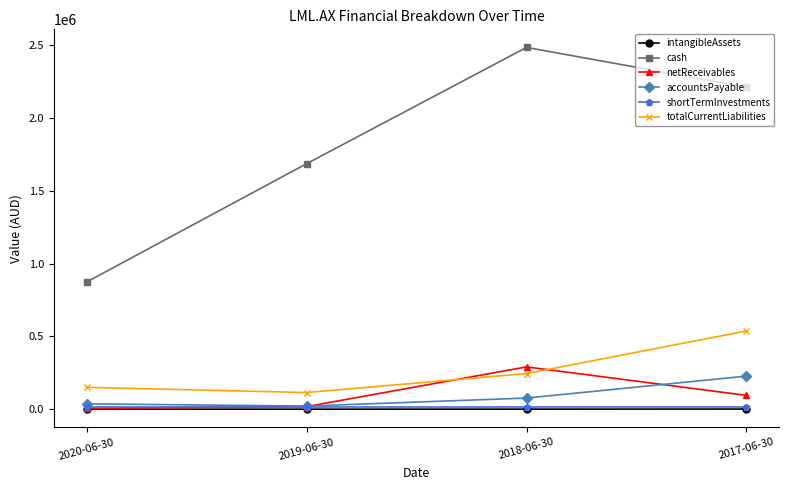

Does the chart have visible grid lines?

No